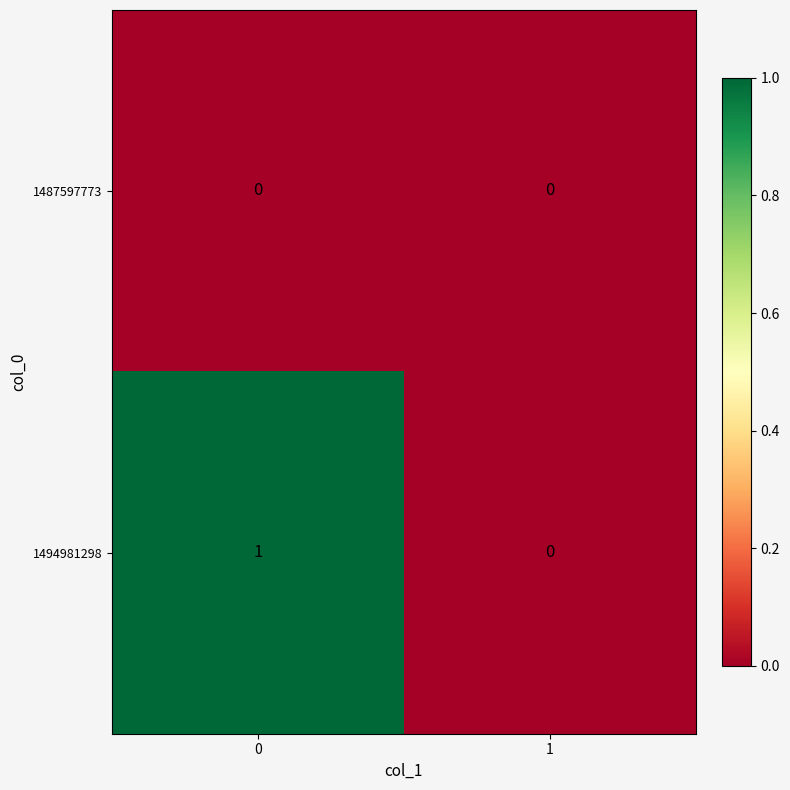

List the series in order of their peak value, lowest first.

1487597773, 1494981298